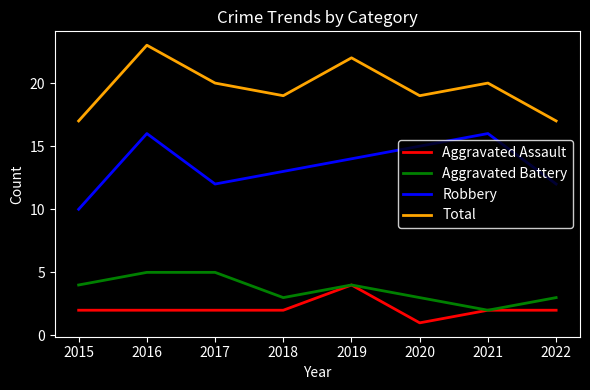

The Aggravated Battery series shows 2 at 2018. True or false?

False